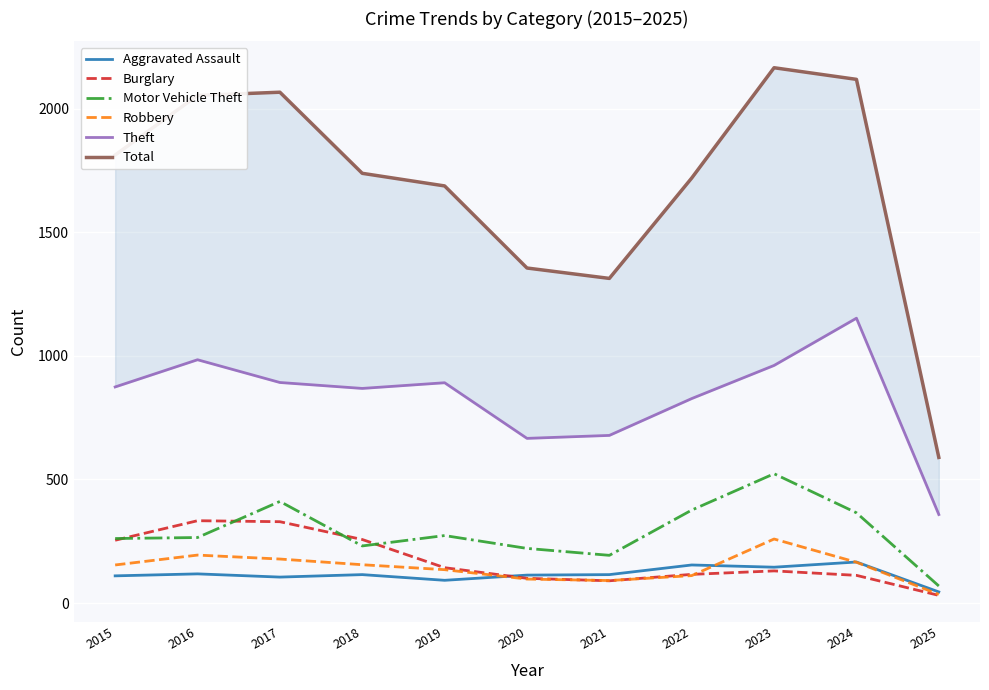

Is the value of Aggravated Assault at 2016 greater than the value of Burglary at 2025?

Yes